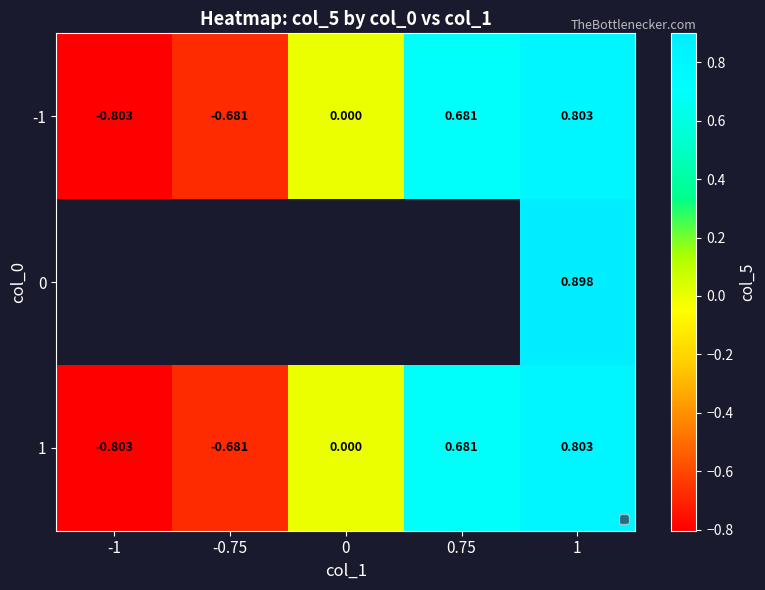

How many values in 1 are below zero?

2